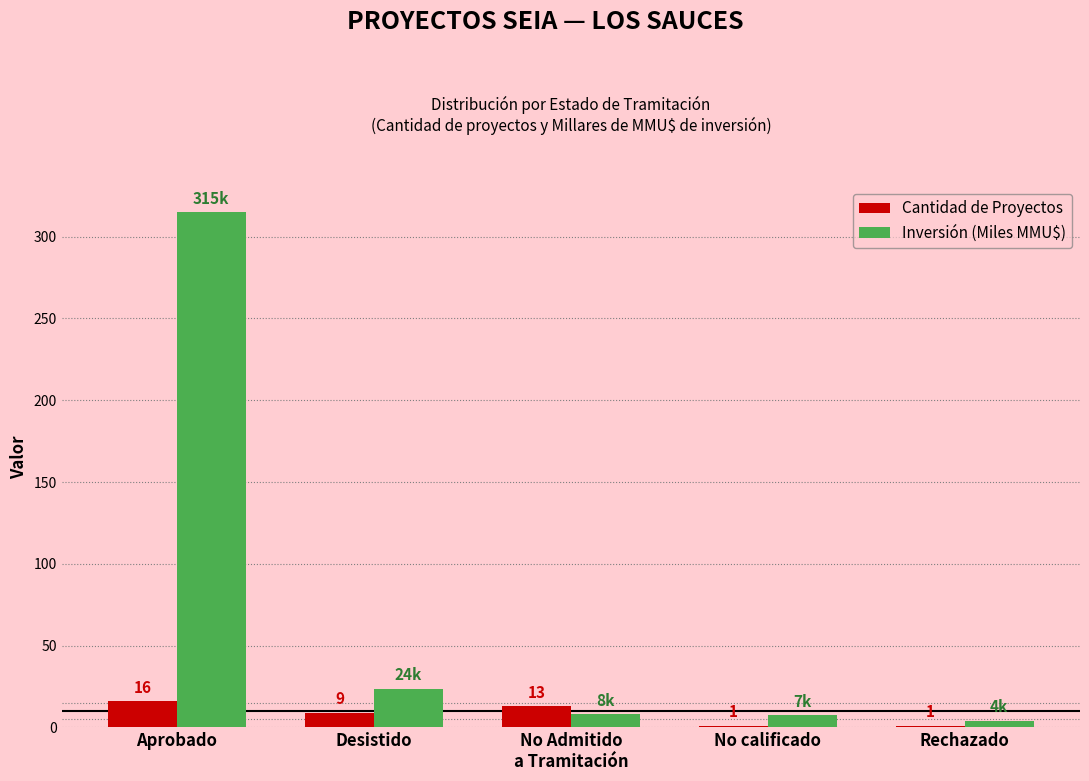

What position from the left is Rechazado?

5